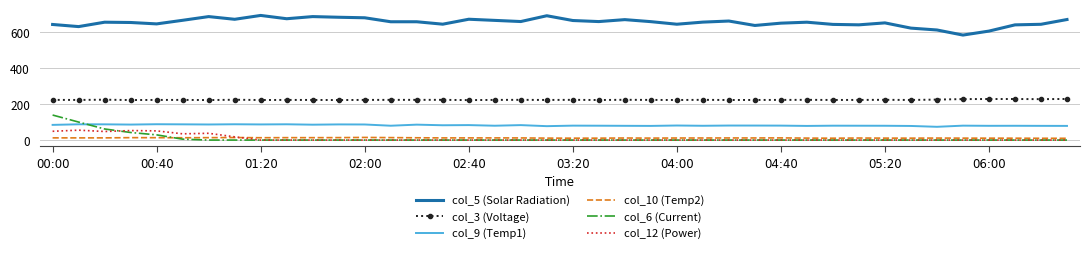

Rank the series by their maximum value, from highest to lowest.

col_5 (Solar Radiation), col_3 (Voltage), col_6 (Current), col_9 (Temp1), col_12 (Power), col_10 (Temp2)